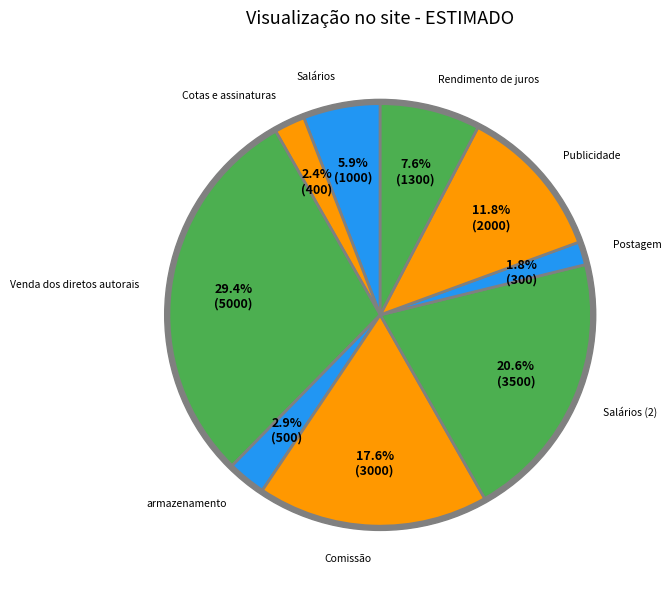

Count the number of slices in the pie.

9